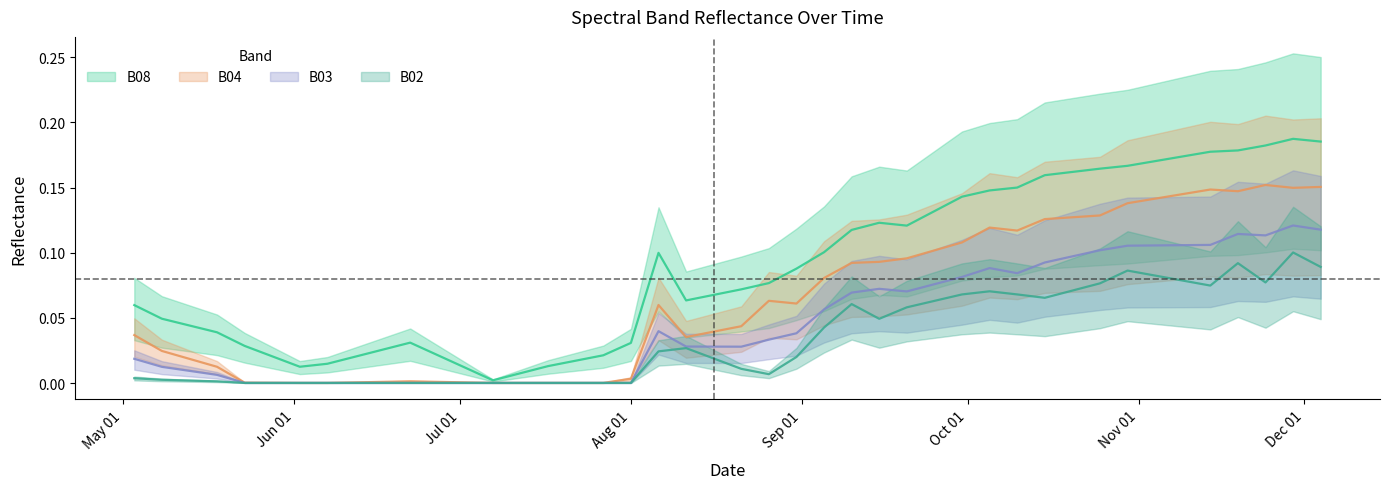

Which category has the highest value in the B08 series?

2021-11-29